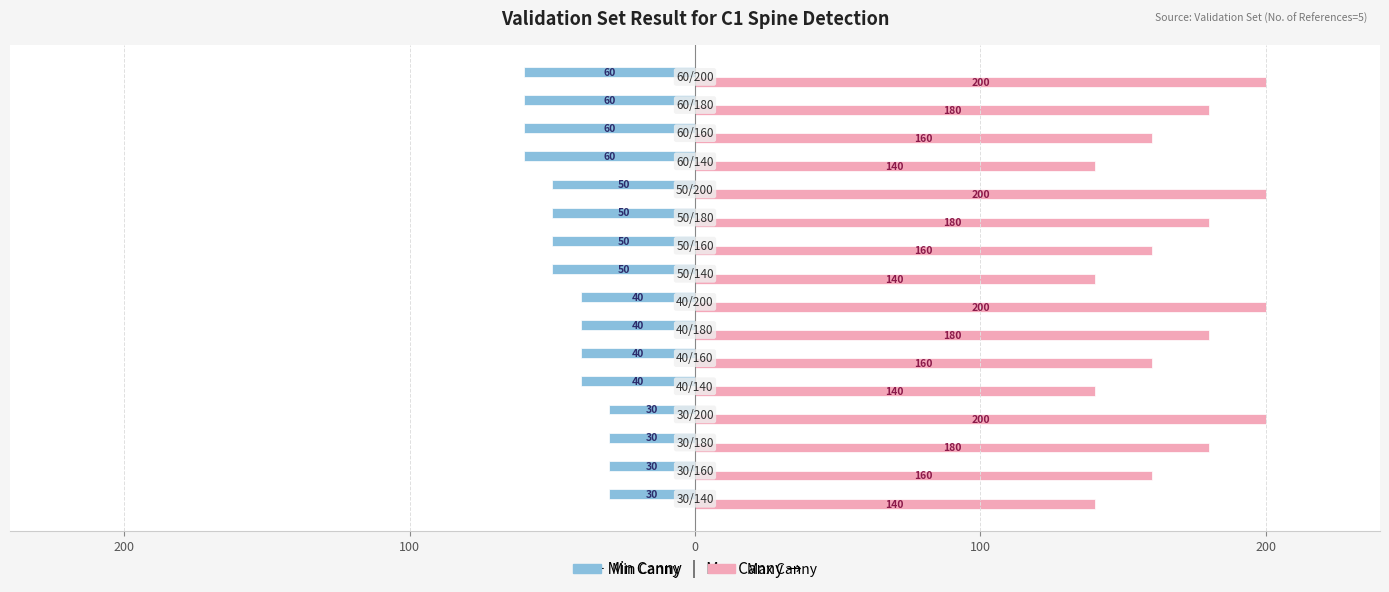

What are all the series names shown in the legend?

Min Canny, Max Canny